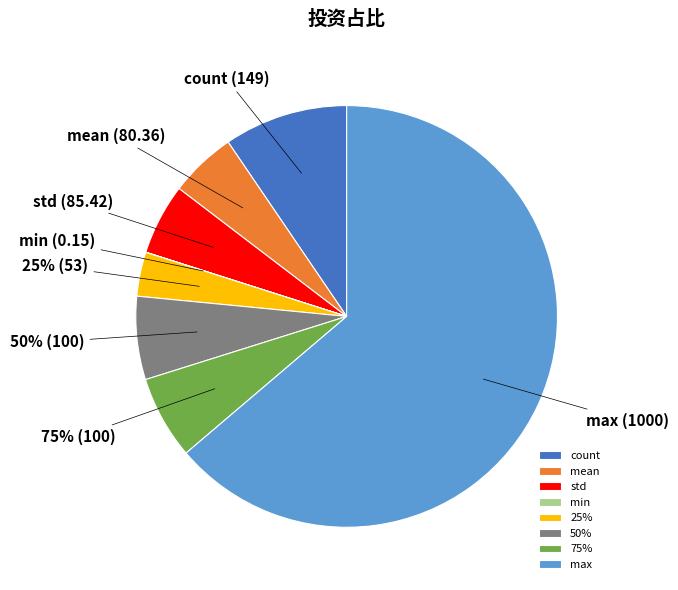

To the nearest percent, what is the difference between the mean and min slice percentages?

5%